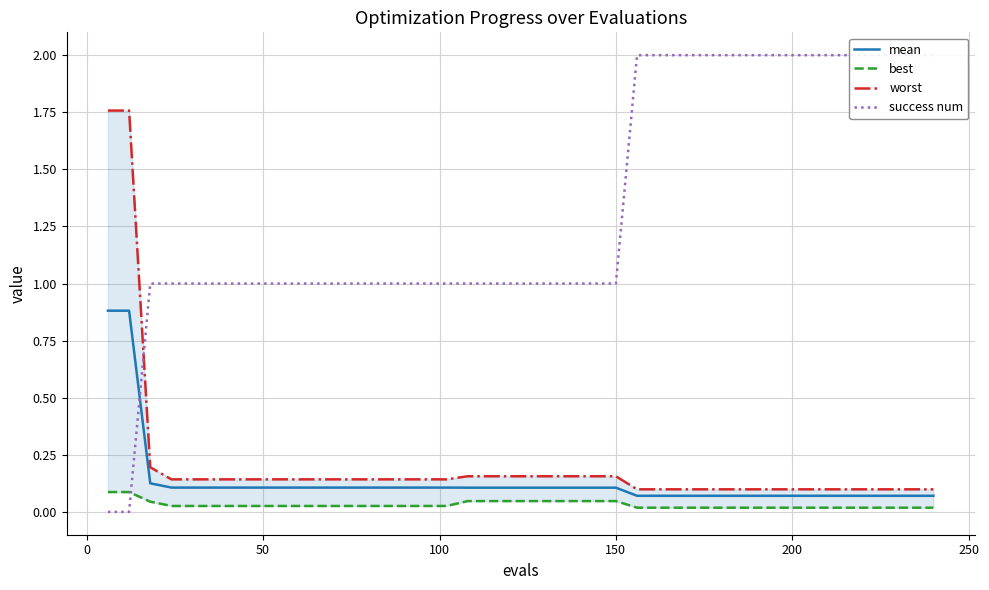

Is the value of mean at 21 greater than the value of success num at 10?

No